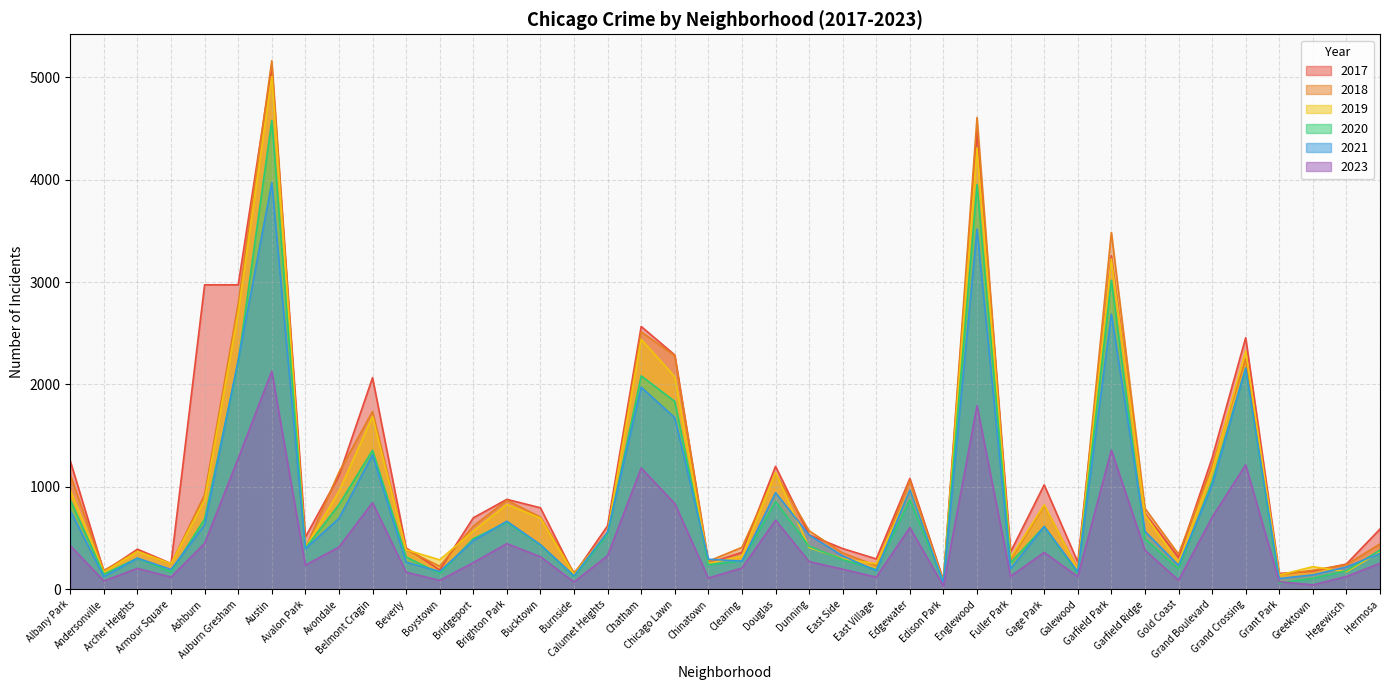

How many lines are shown in the chart?

6